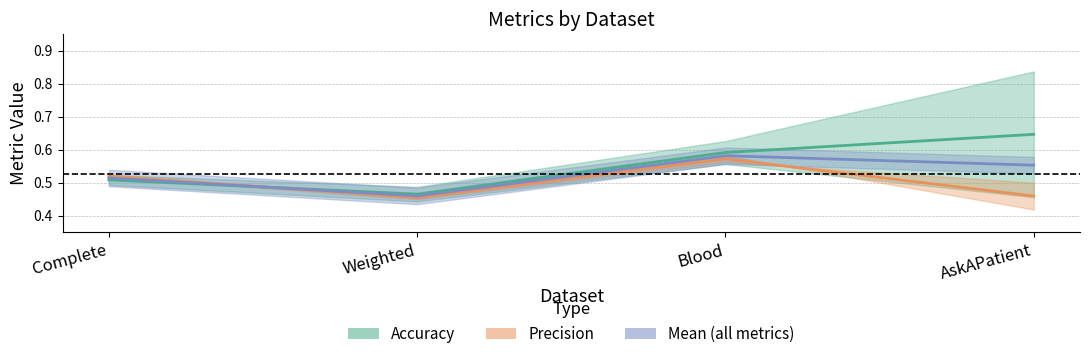

Reading left to right, extract all data points from this chart.

Accuracy: 0.5	0.5	0.6	0.6
Precision: 0.5	0.5	0.6	0.5
Mean: 0.5	0.5	0.6	0.6